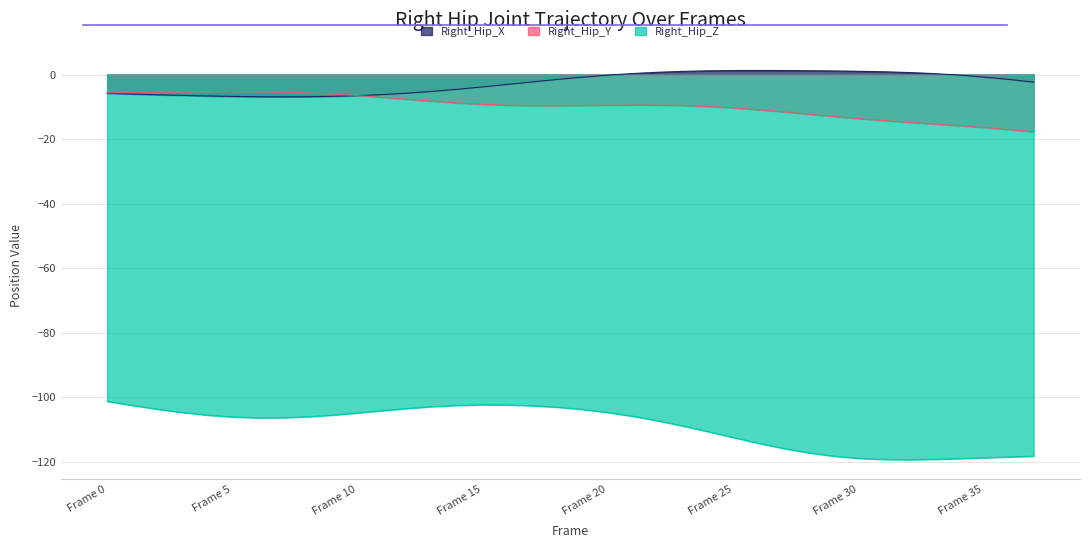

True or false: Right_Hip_X has a value of -1.5 at 18.

True